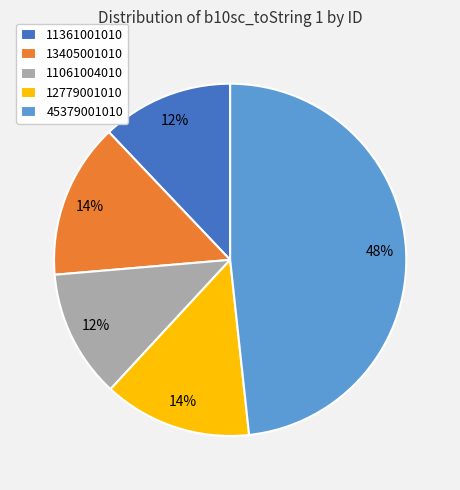

To the nearest percent, what is the difference between the 45379001010 and 11361001010 slice percentages?

36%